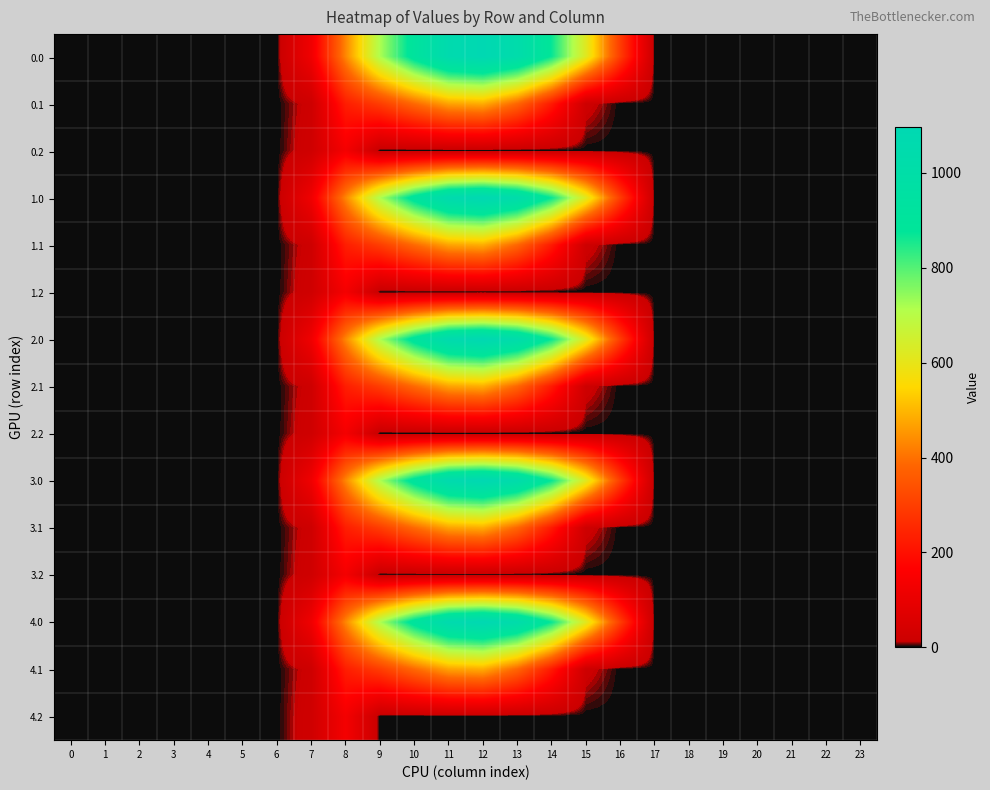

Between 9 and 10, which is larger?

10